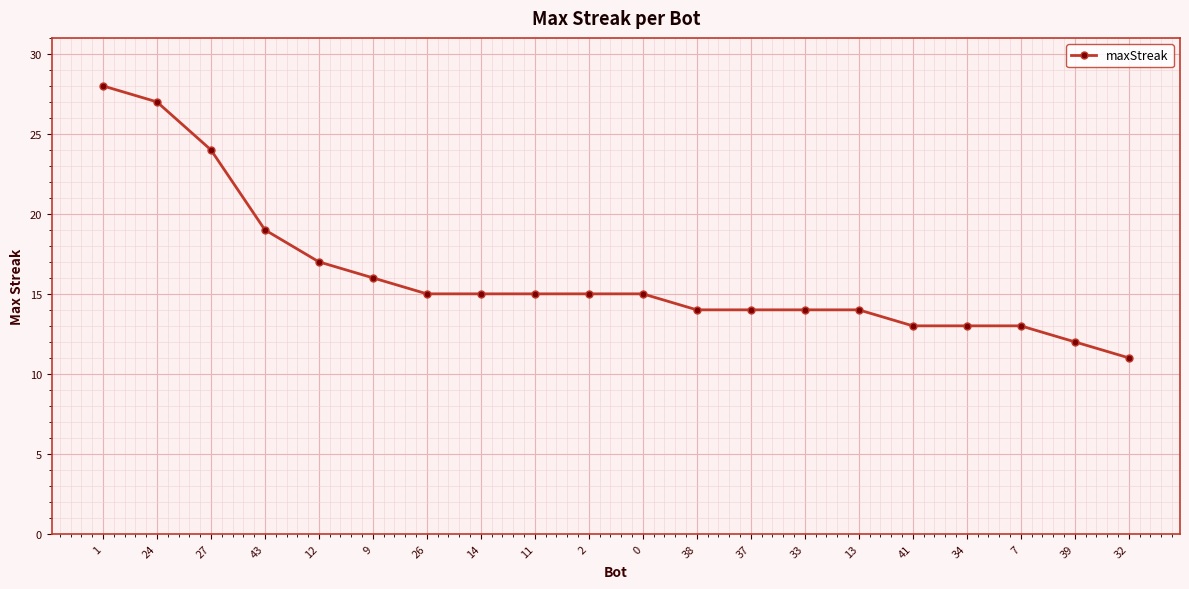

How many data points does each series have?

20